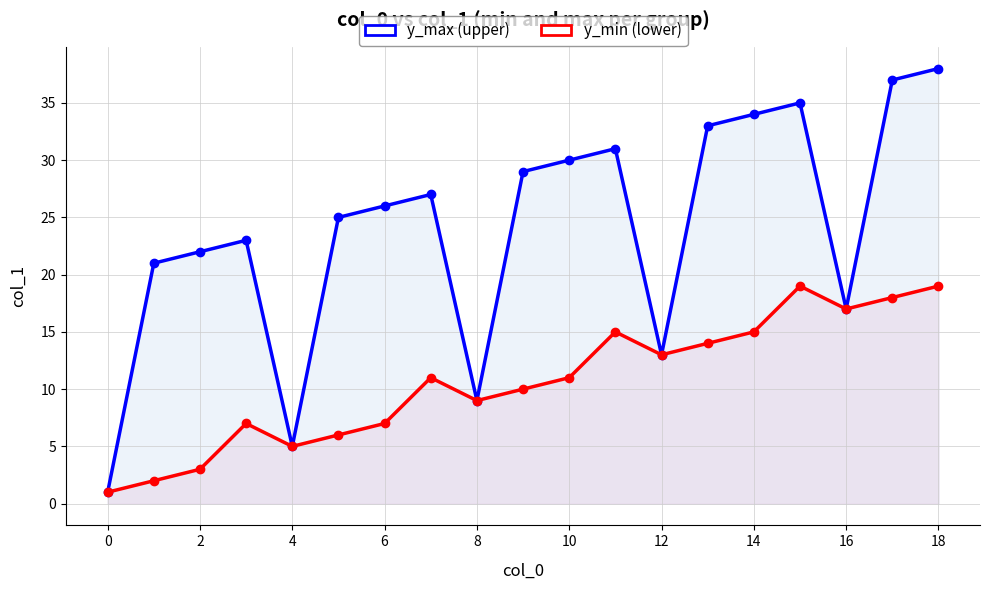

What is the minimum value shown in the chart?

1